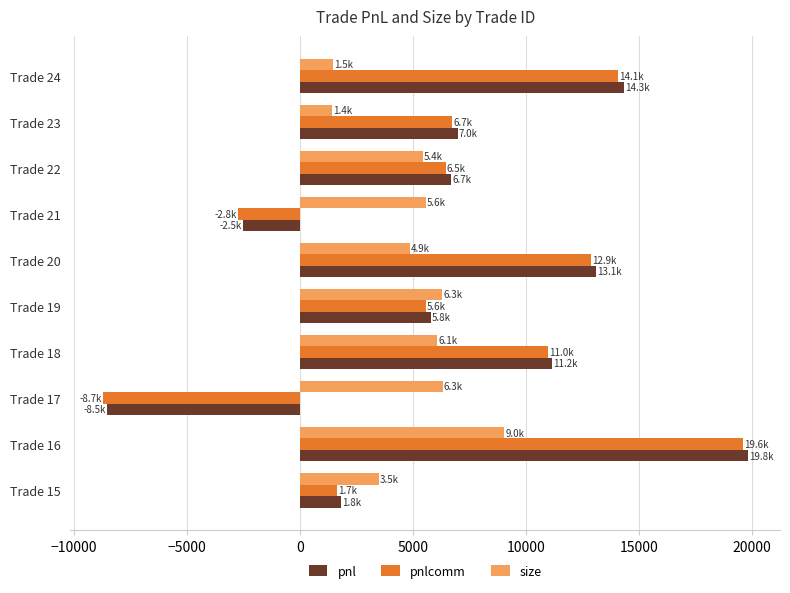

Is the value of size at Trade 16 greater than the value of pnlcomm at Trade 20?

No